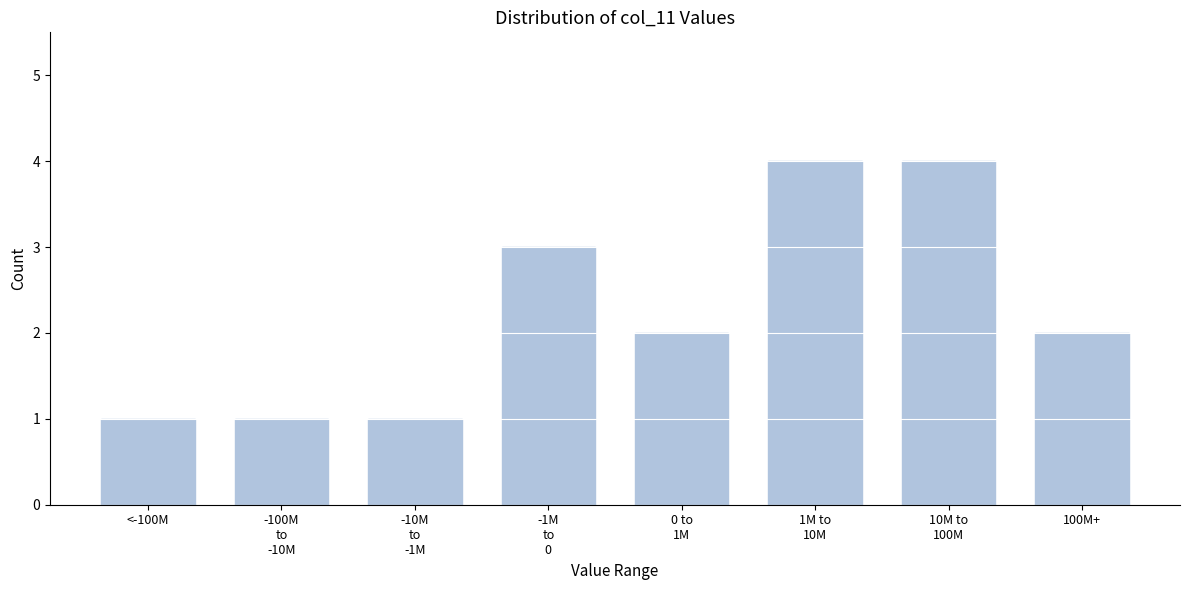

Reading right to left, extract all data points from this chart.

2	4	4	2	3	1	1	1